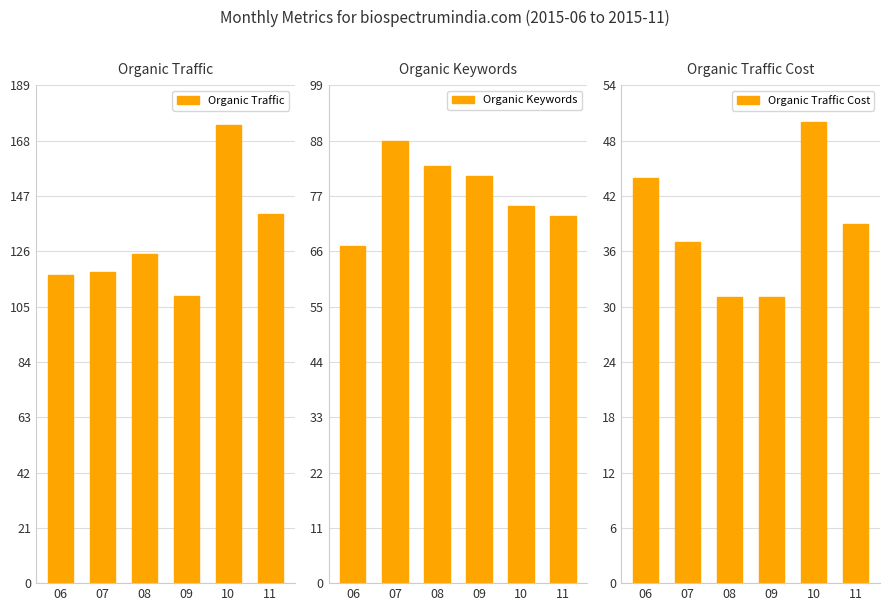

Which category has the highest value in the Organic Traffic Cost series?

10